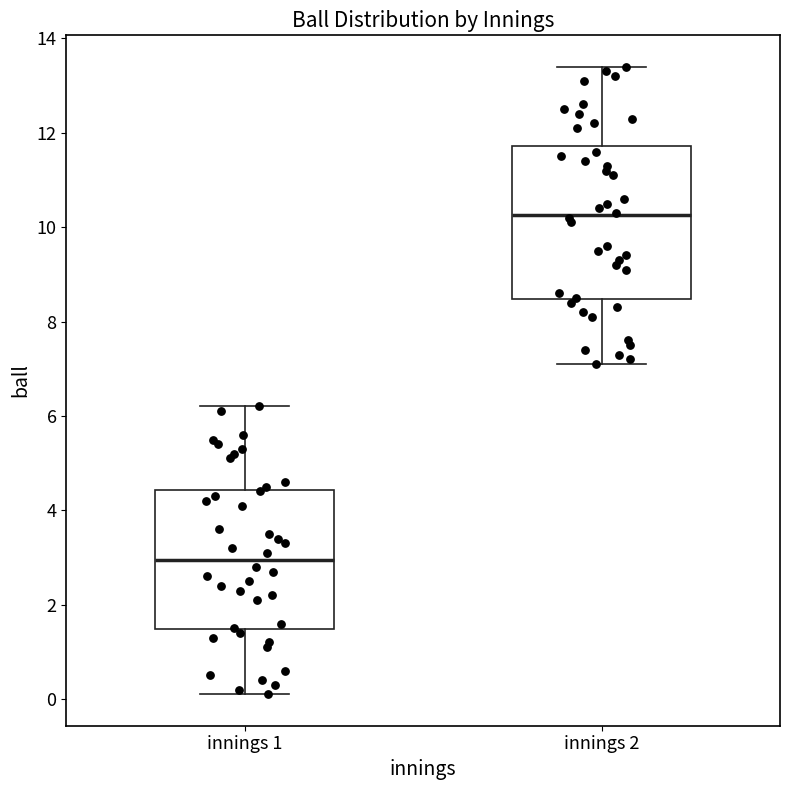

Which box's median line is the lowest?

innings 1